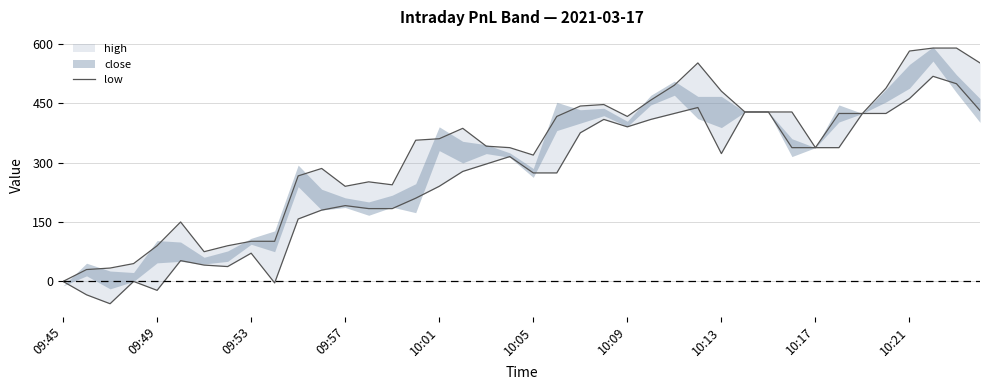

What is the difference between the second highest and minimum values?

588.8